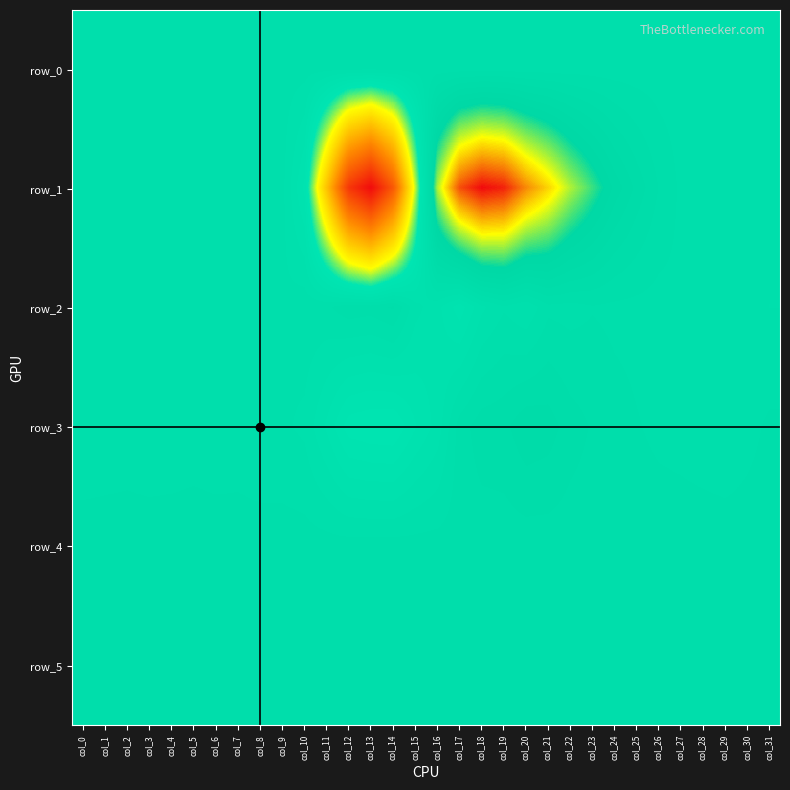

What is the spread (max minus min) of values at col_5?

972.0